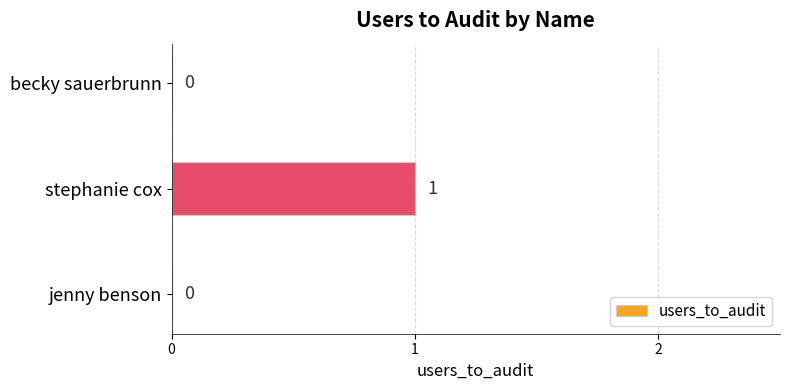

The value at jenny benson is 0. True or false?

True